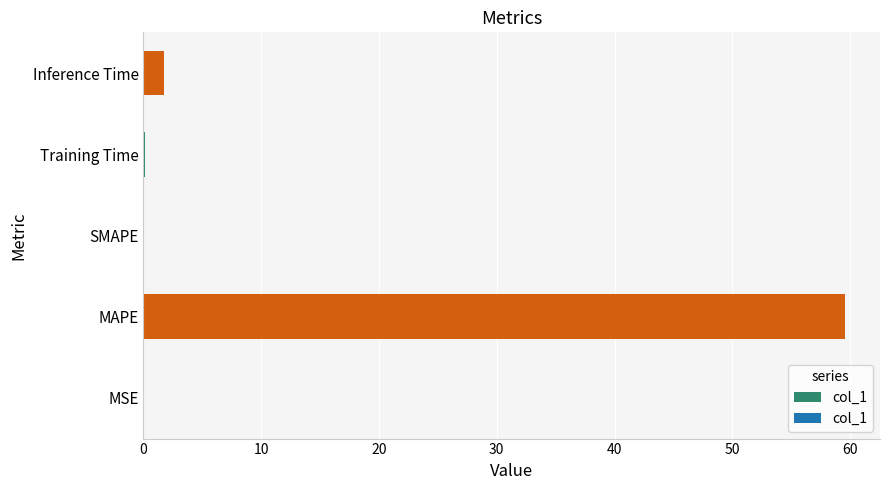

The value at MAPE is 21.3. True or false?

False